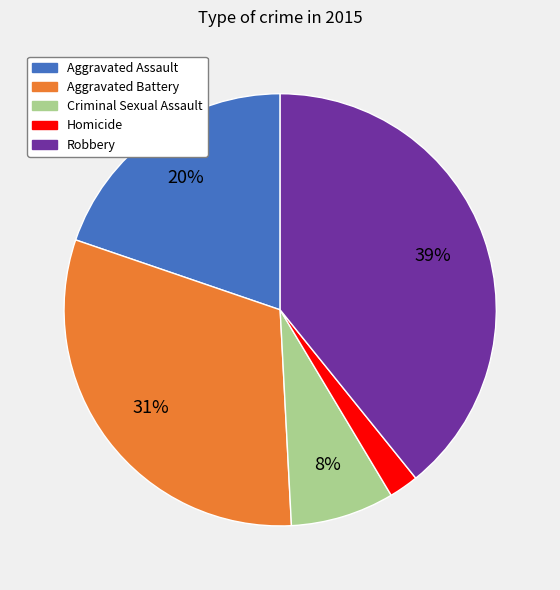

True or false: Homicide accounts for 8% of the total.

False